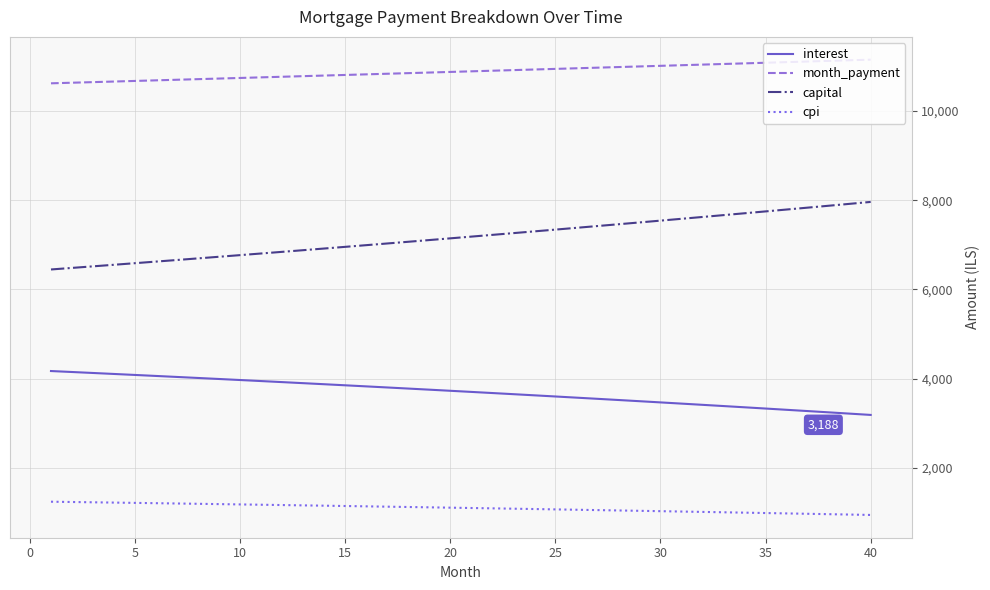

Does the chart have visible grid lines?

Yes